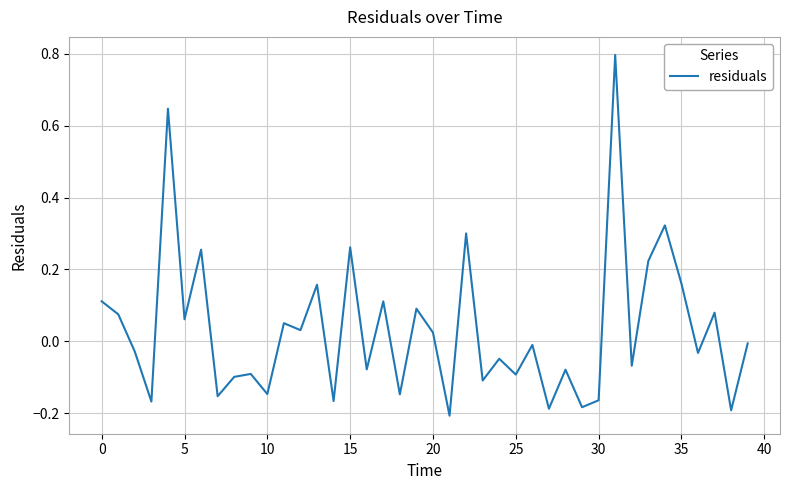

What is the difference between the maximum and minimum values?

1.0